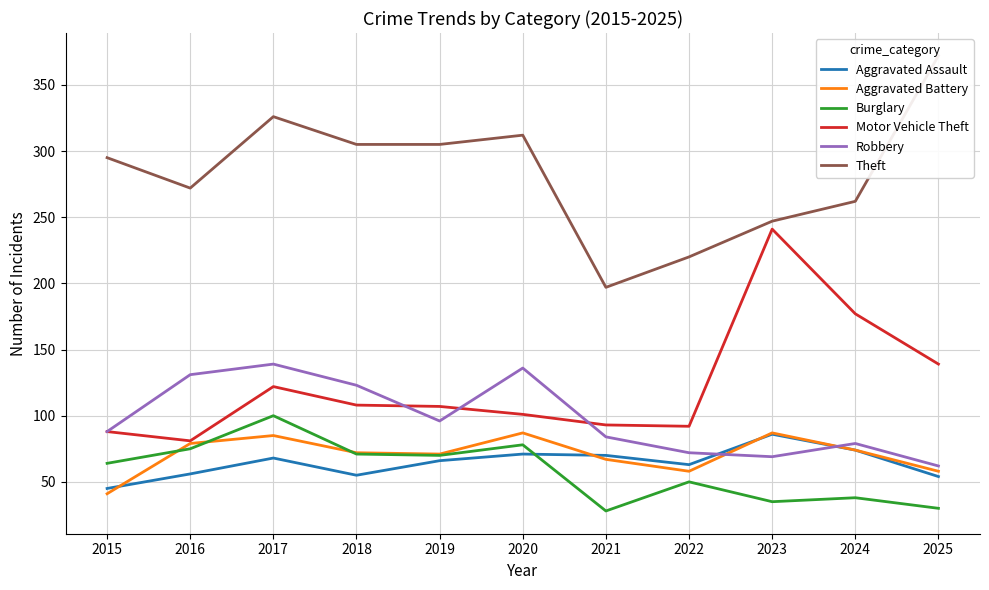

What is the difference between the maximum and minimum values in the Motor Vehicle Theft series?

160